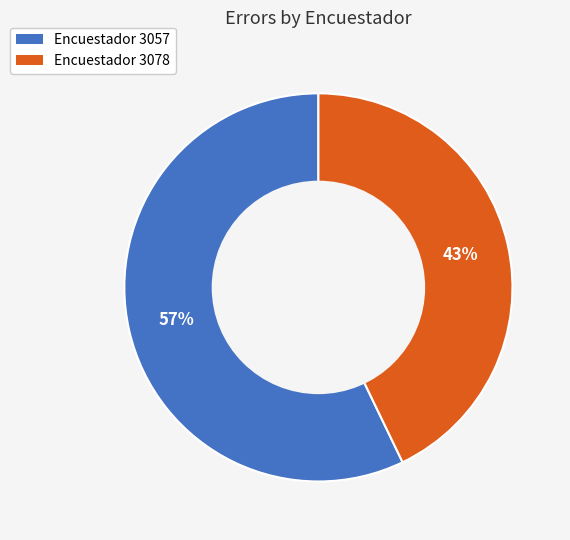

To the nearest percent, what is the average slice percentage?

50%